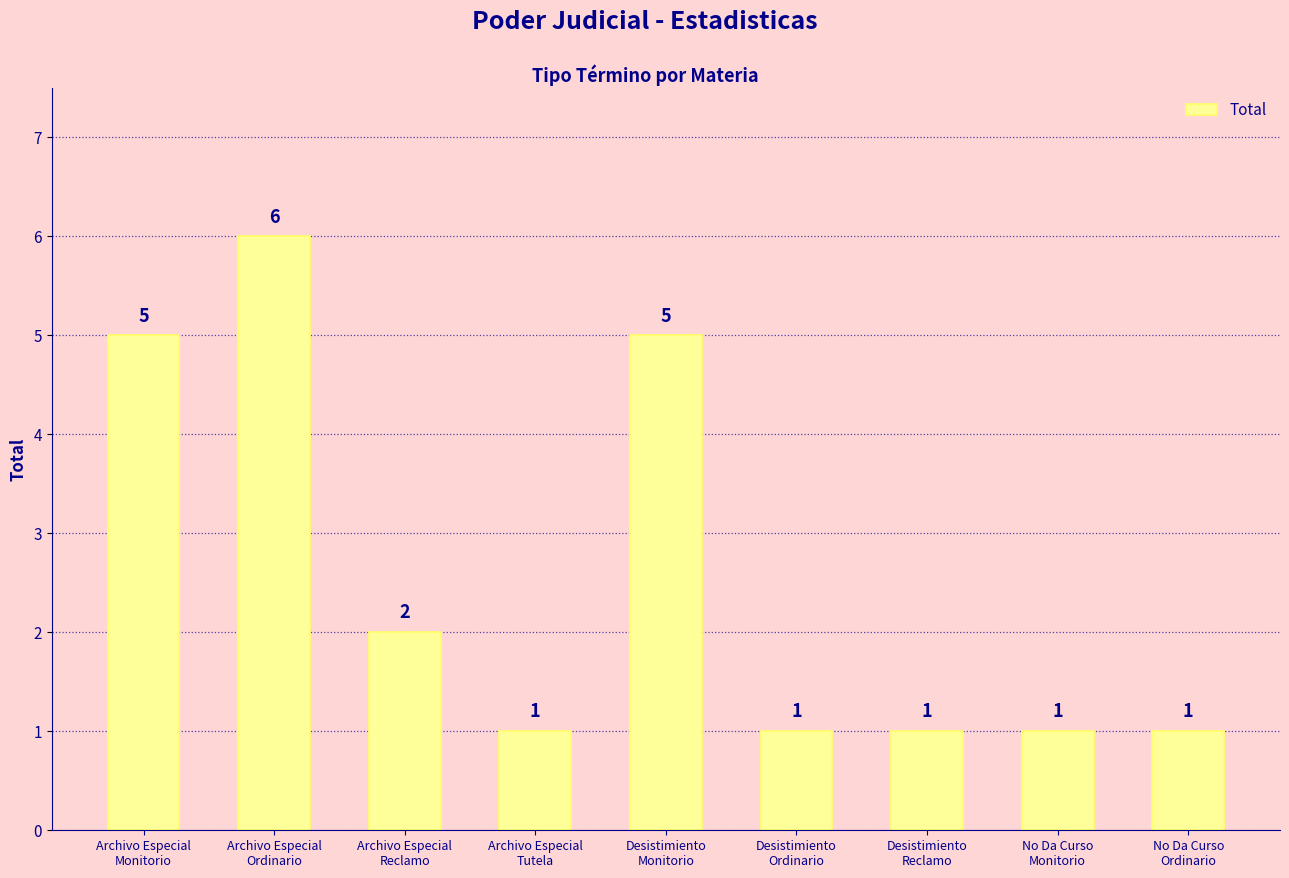

What is the label of the 2nd bar from the right?

No Da Curso
Monitorio